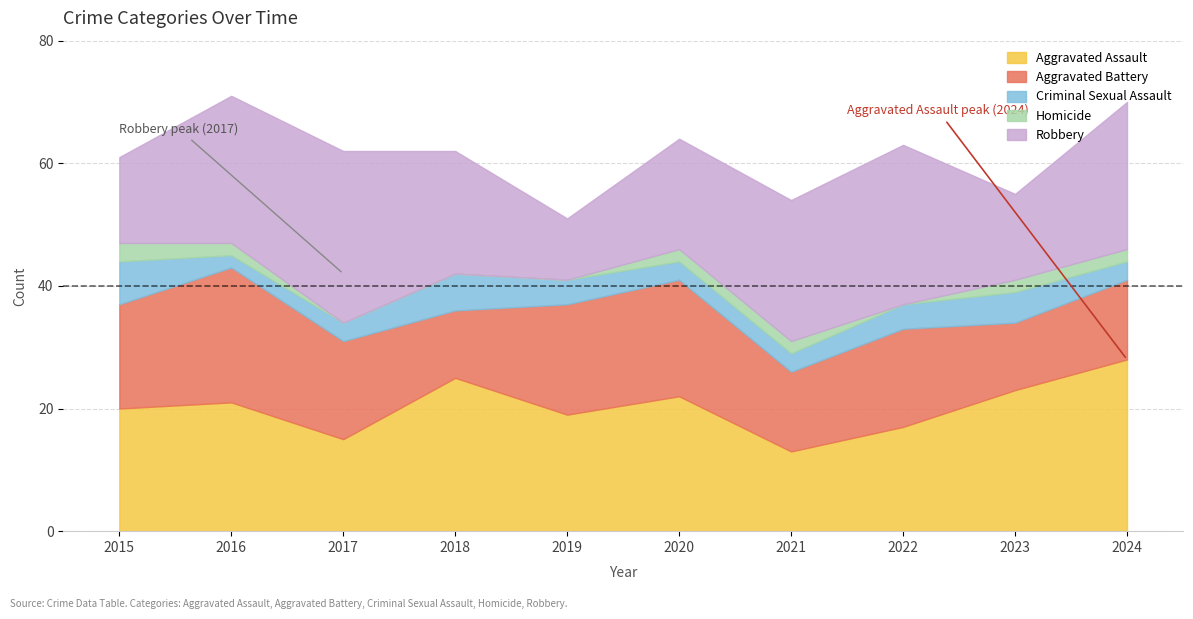

Is the value of Aggravated Battery at 2021 greater than the value of Homicide at 2019?

Yes